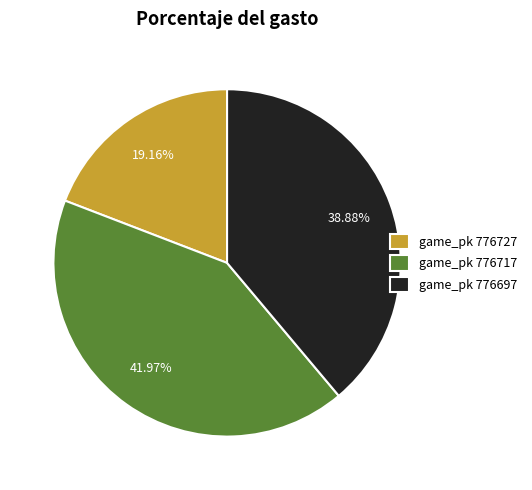

Do game_pk 776727 and game_pk 776697 together represent more than half of the pie?

Yes